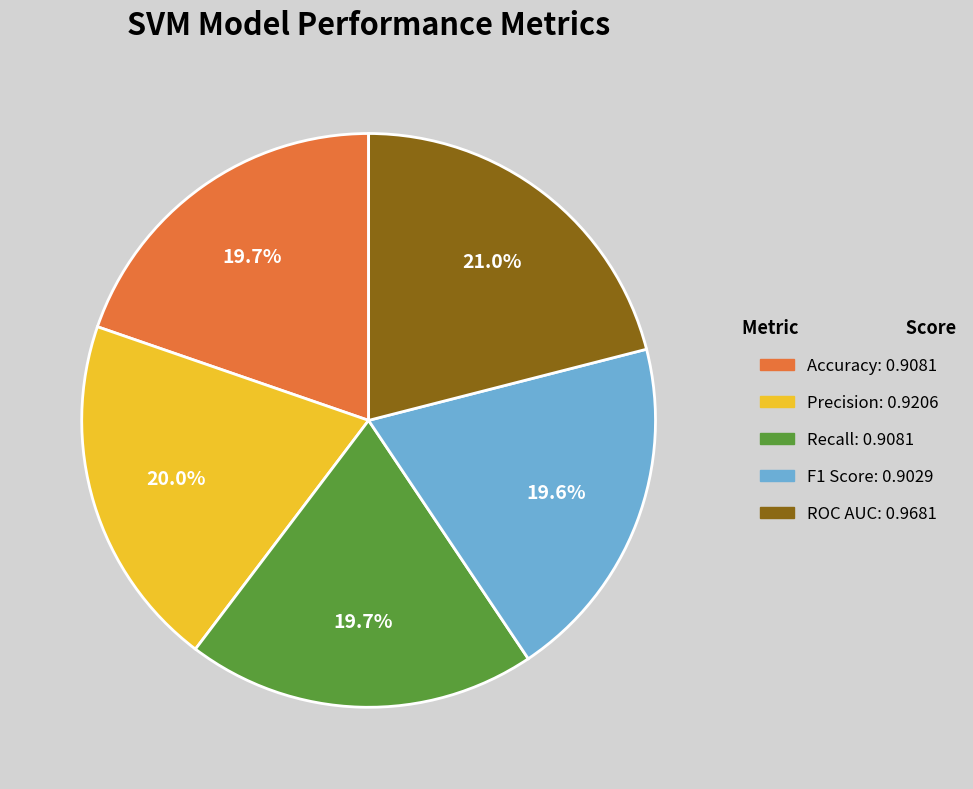

Is there any slice that represents more than half of the pie?

No